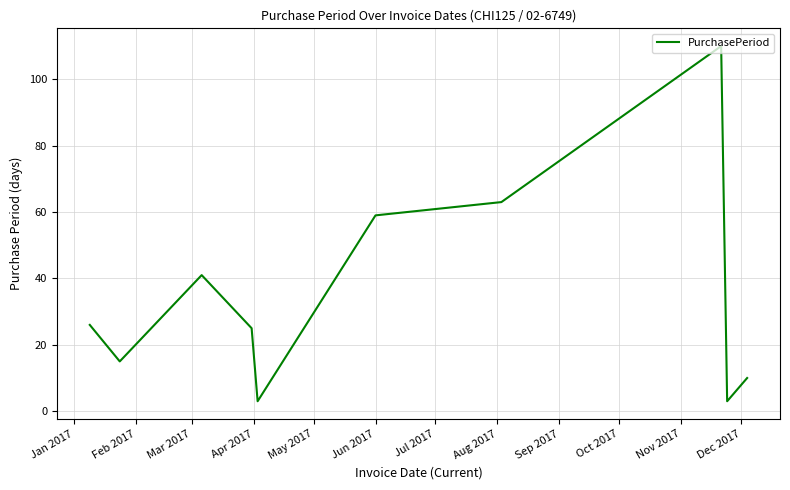

Reading right to left, list all the values displayed in this chart.

10	3	110	63	59	3	25	41	15	26